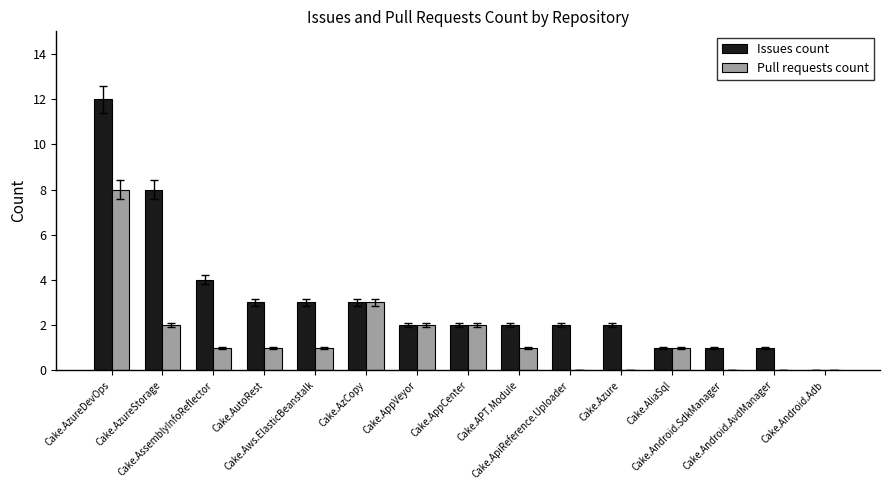

Are the bars grouped side by side (vs. stacked)?

Yes